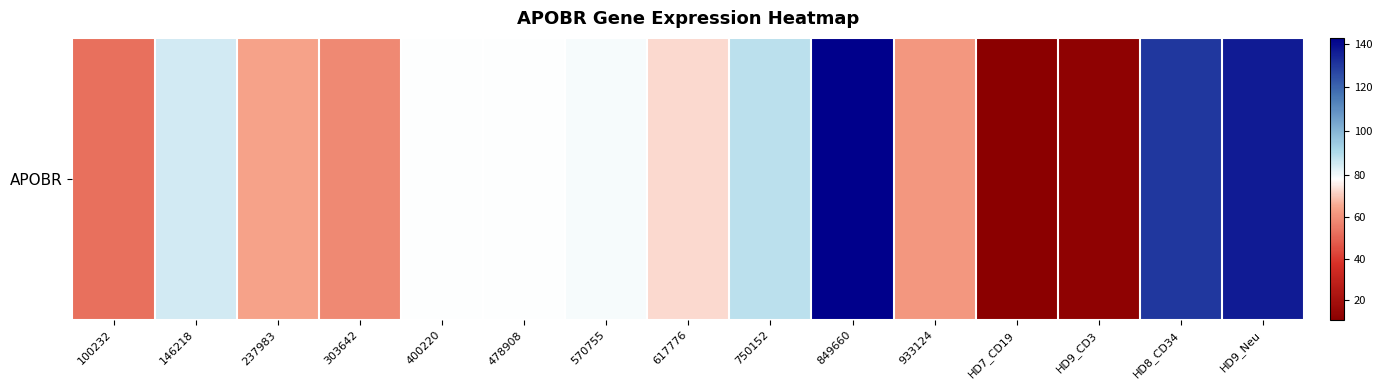

List the labels in order of value, smallest first.

HD7_CD19, HD9_CD3, 100232, 303642, 933124, 237983, 617776, 478908, 400220, 570755, 146218, 750152, HD8_CD34, HD9_Neu, 849660